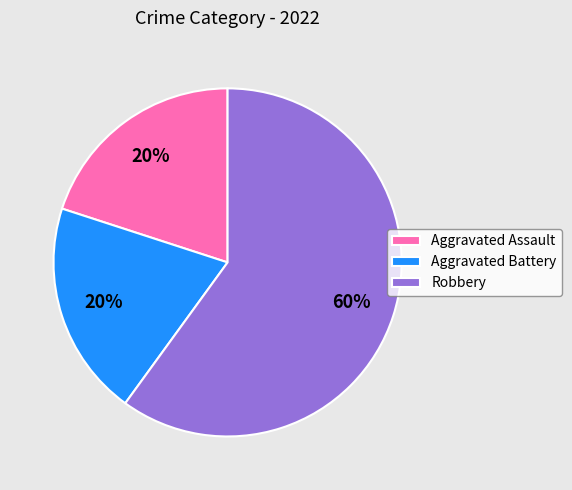

To the nearest percent, what is the average slice percentage?

33%